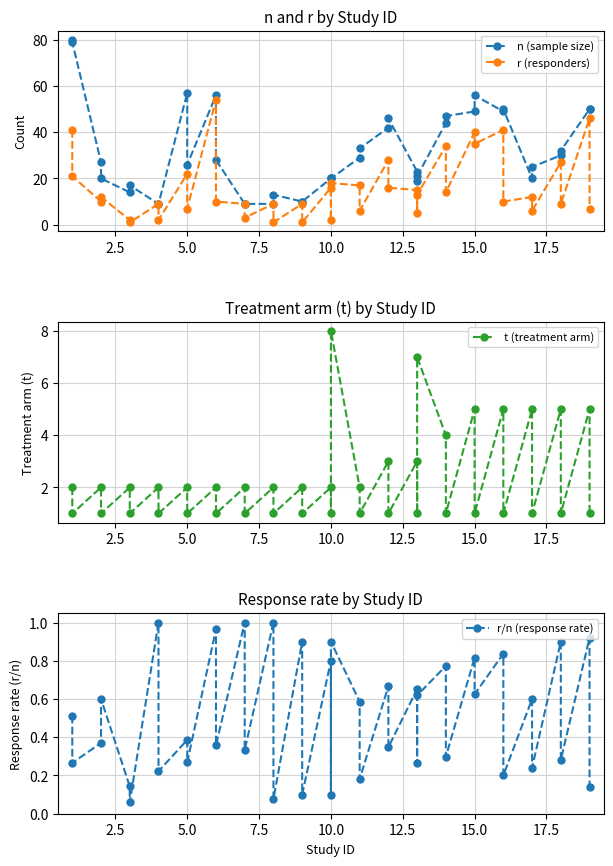

True or false: r (responders) and n (sample size) cross at least once.

False